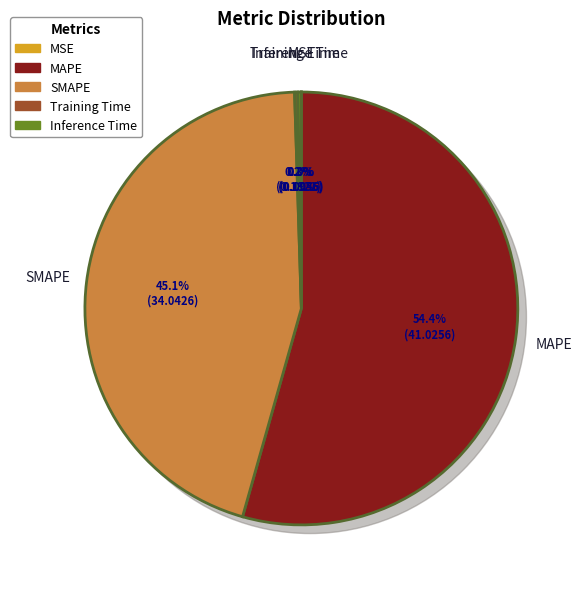

Does MAPE account for over 50% of the chart?

Yes